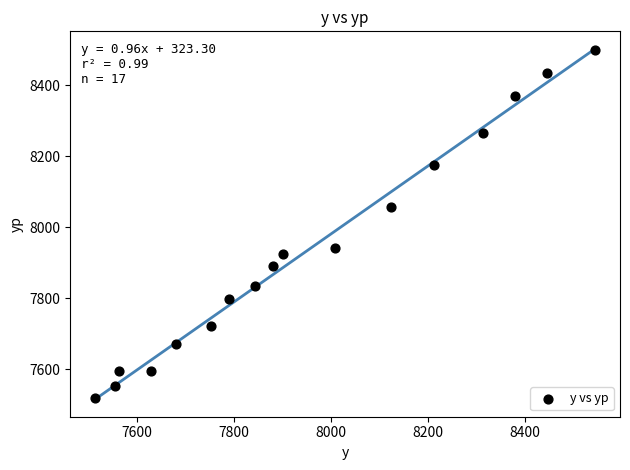

What is the range of Y values (max minus min)?

981.1